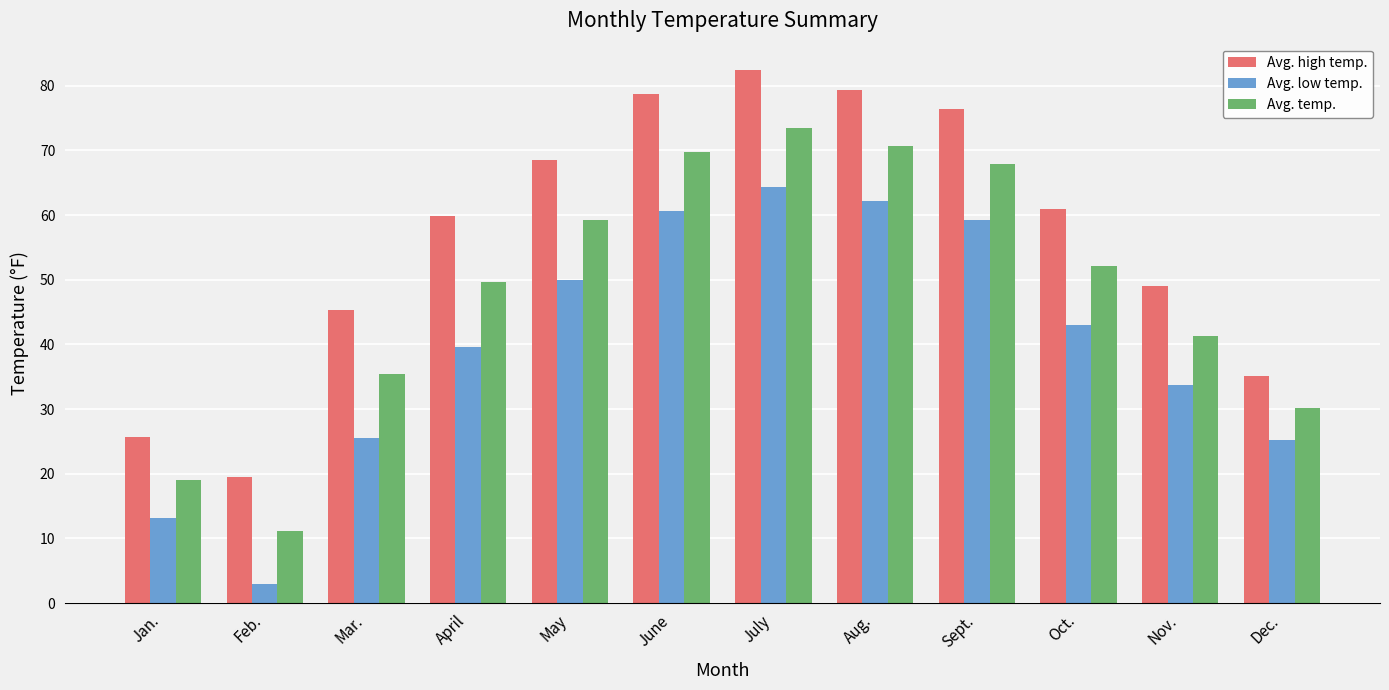

What is the difference between the Avg. temp. values at Dec. and Sept.?

37.7